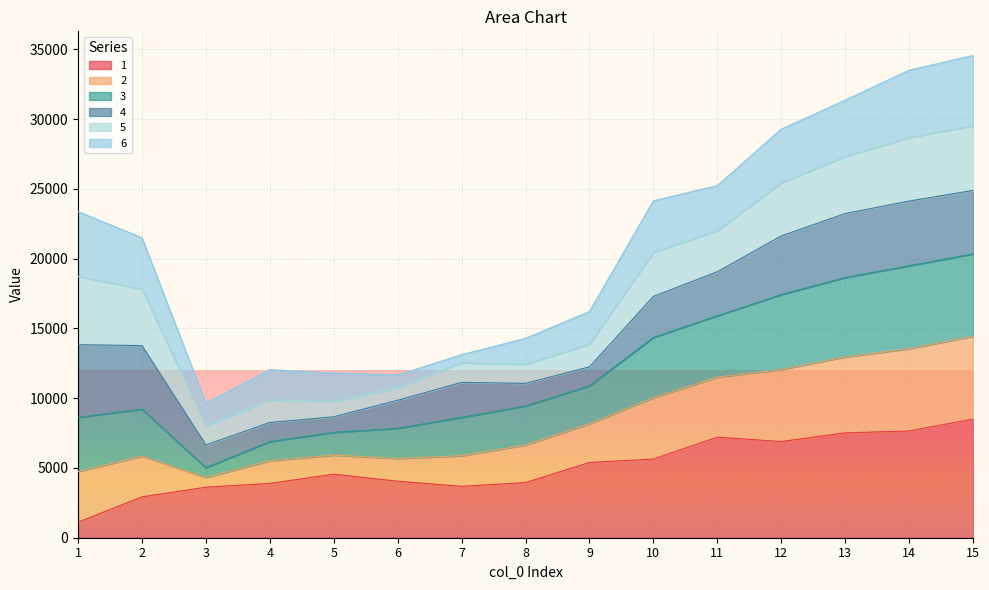

In 1, how many points are higher than both neighbors (excluding endpoints)?

2